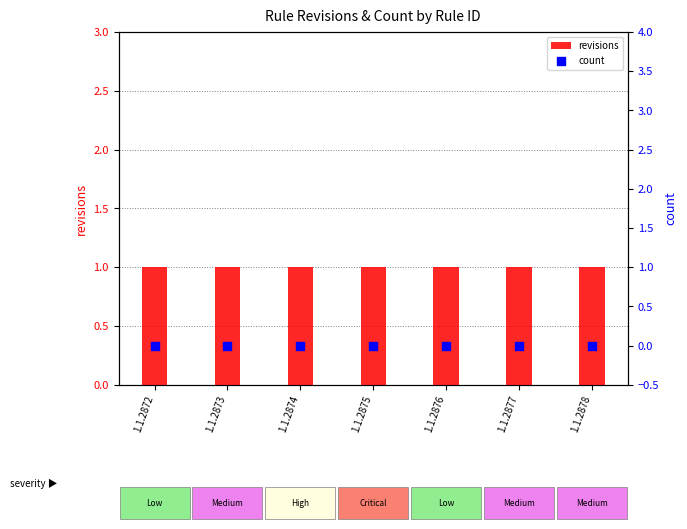

Which series has the largest Y range (max minus min)?

revisions